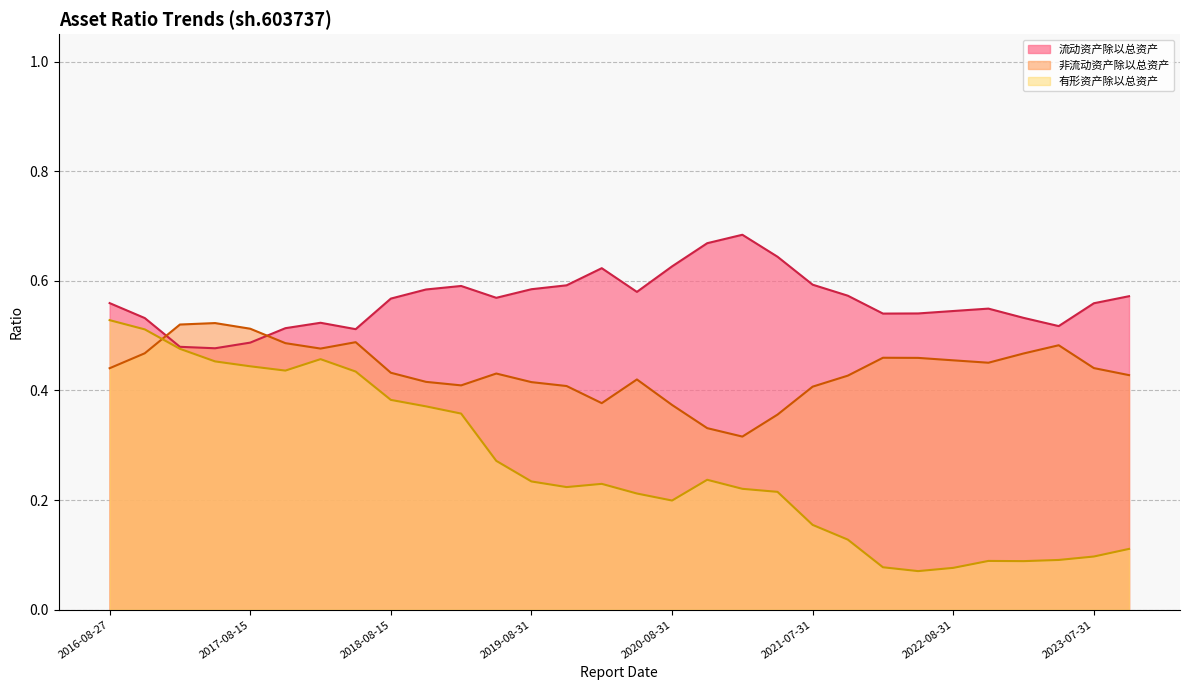

What is the average value of the 流动资产除以总资产 series?

0.6